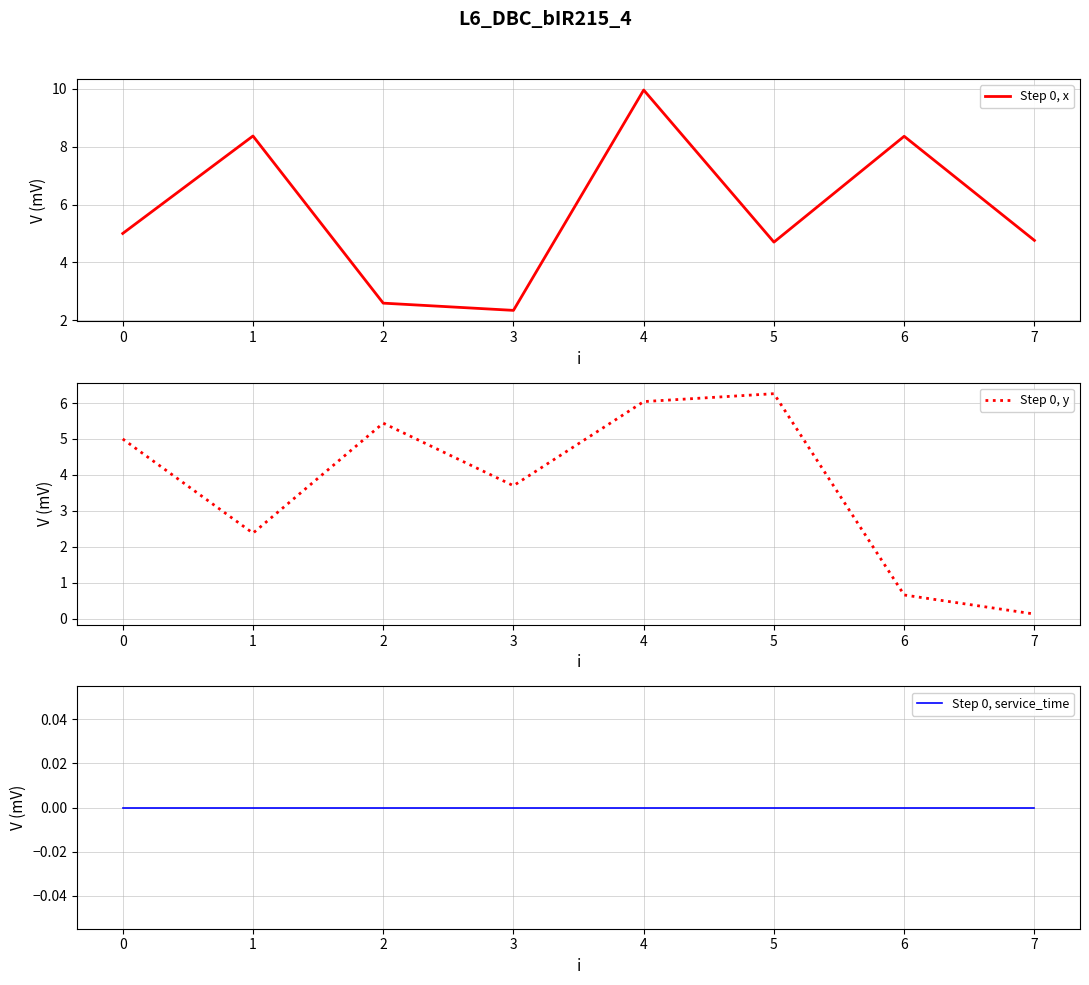

Is it true that Step 0, x equals 5.0 at 0?

True